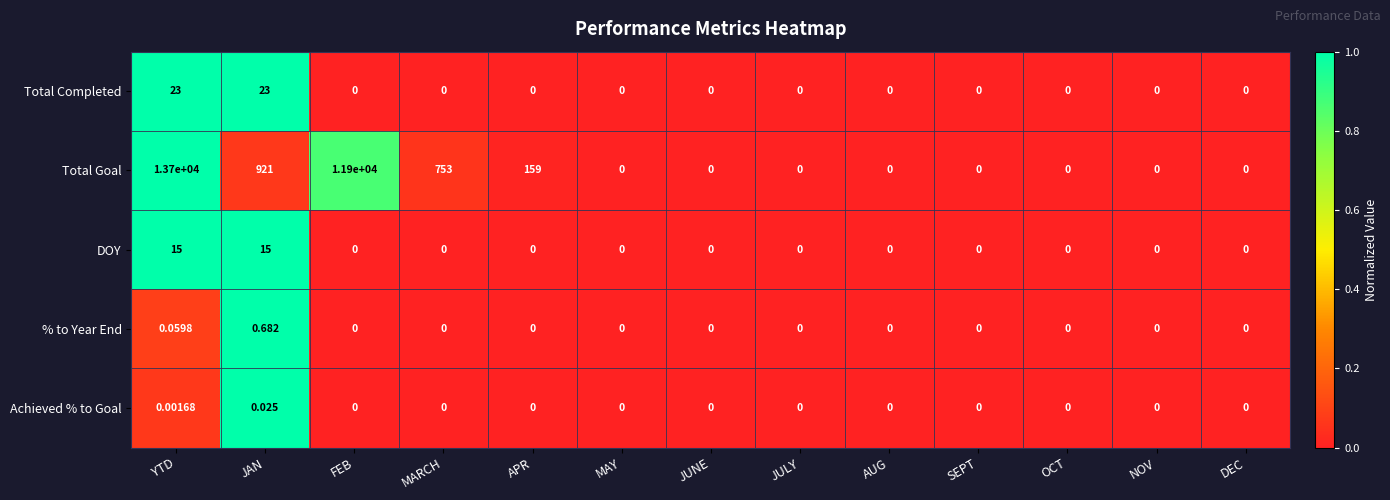

Rank the series by their maximum value, from highest to lowest.

Total Goal, Total Completed, DOY, % to Year End, Achieved % to Goal